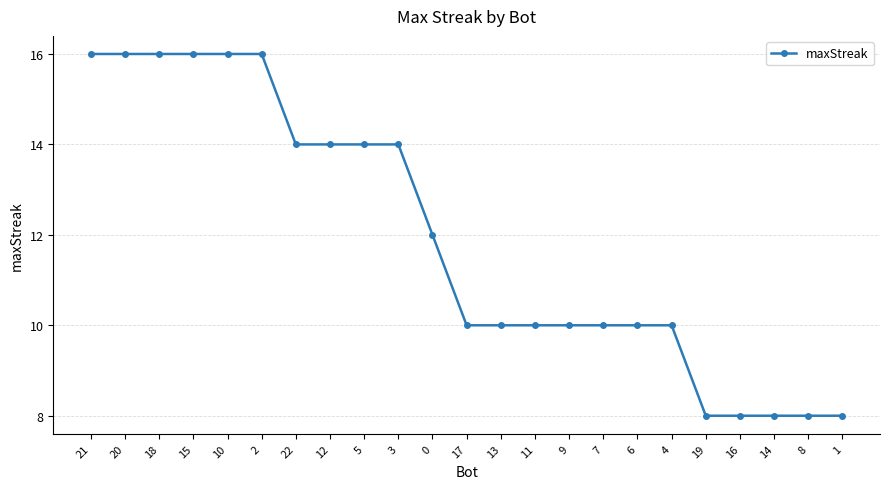

At which label does the data first exceed 10?

21